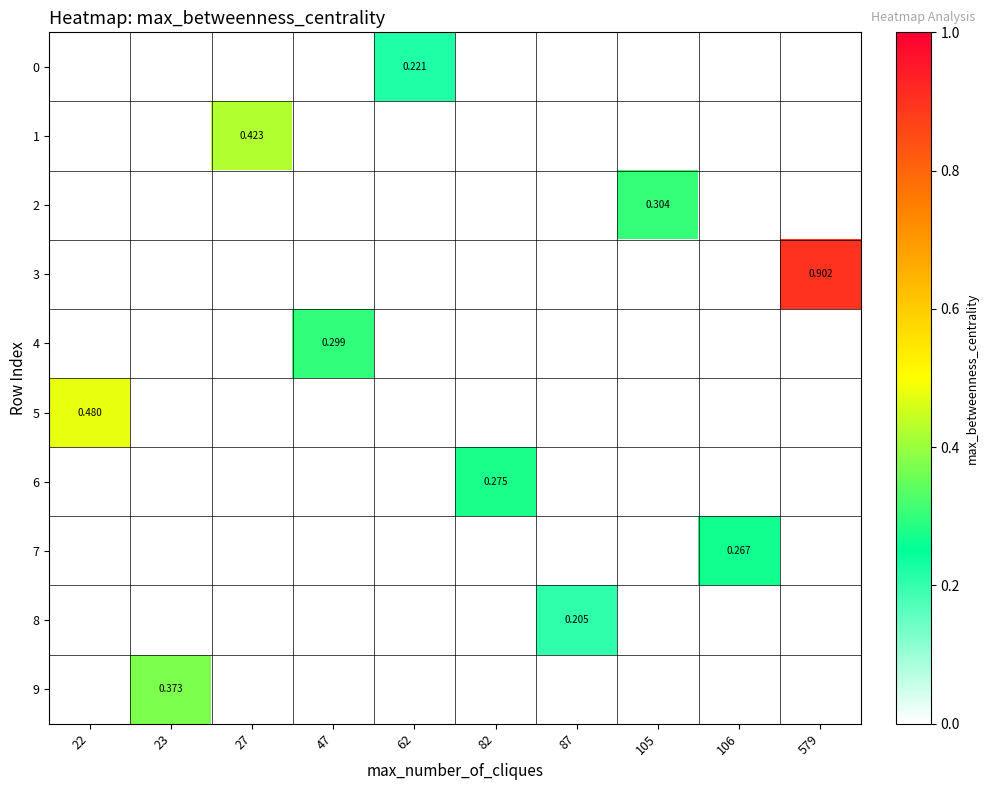

Rank the categories by 8 value from lowest to highest.

22, 23, 27, 47, 62, 82, 87, 105, 106, 579